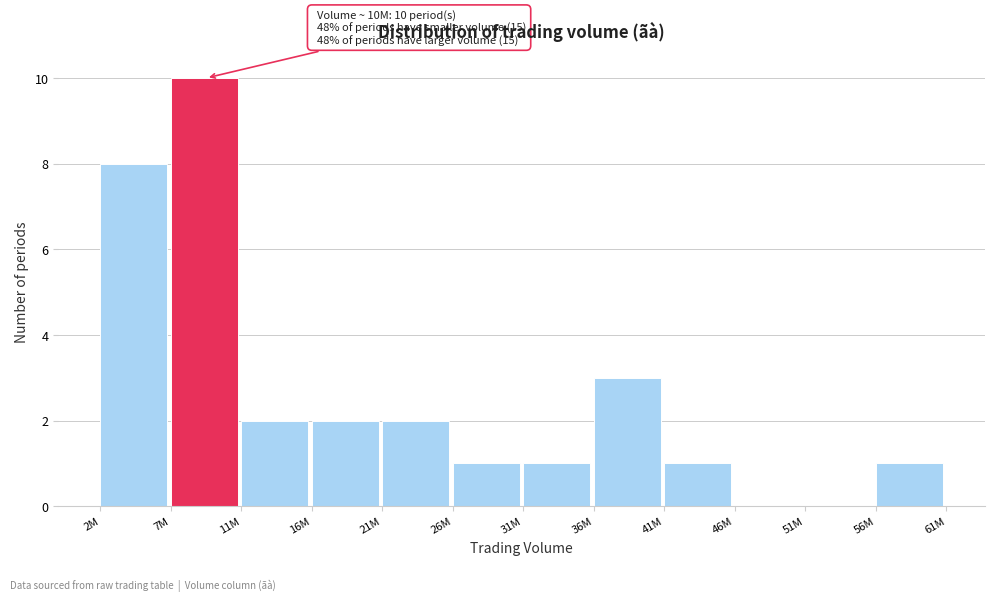

Reading left to right, what are all the values shown in this chart?

2M=8	7M=10	11M=2	16M=2	21M=2	26M=1	31M=1	36M=3	41M=1	46M=0	51M=0	56M=1